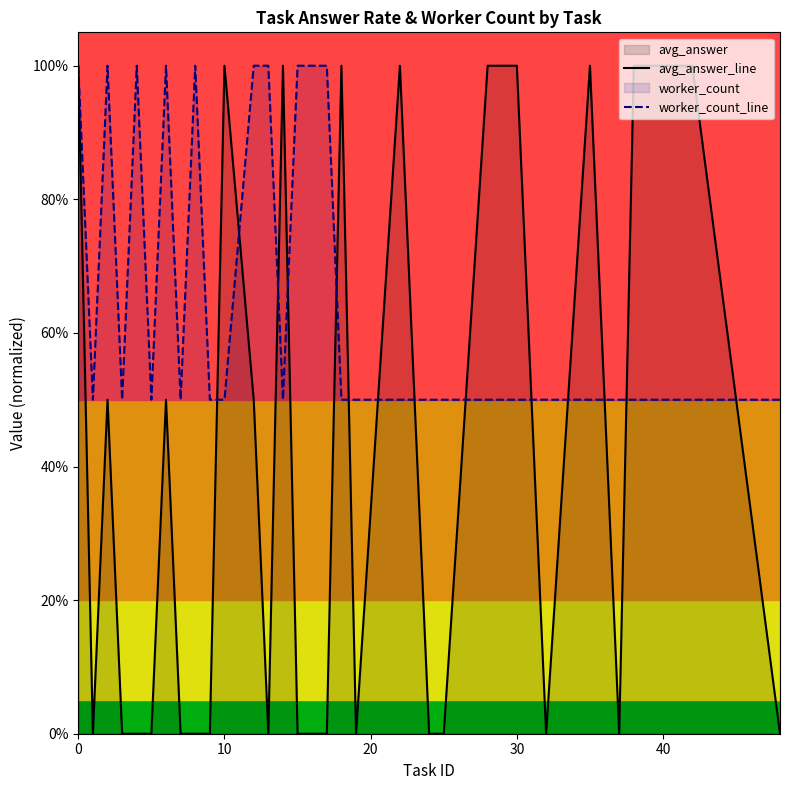

Does the chart have visible grid lines?

No